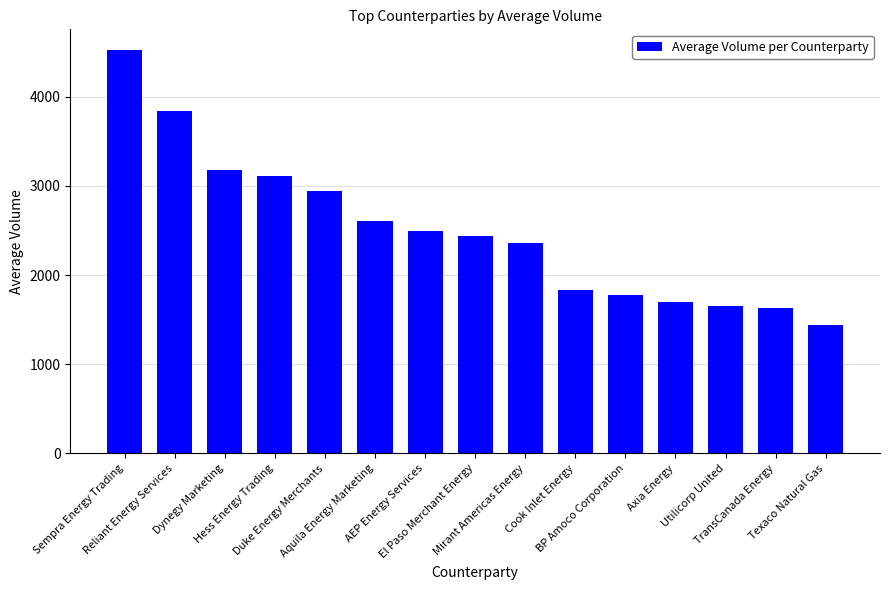

What position from the left is Mirant Americas Energy?

9